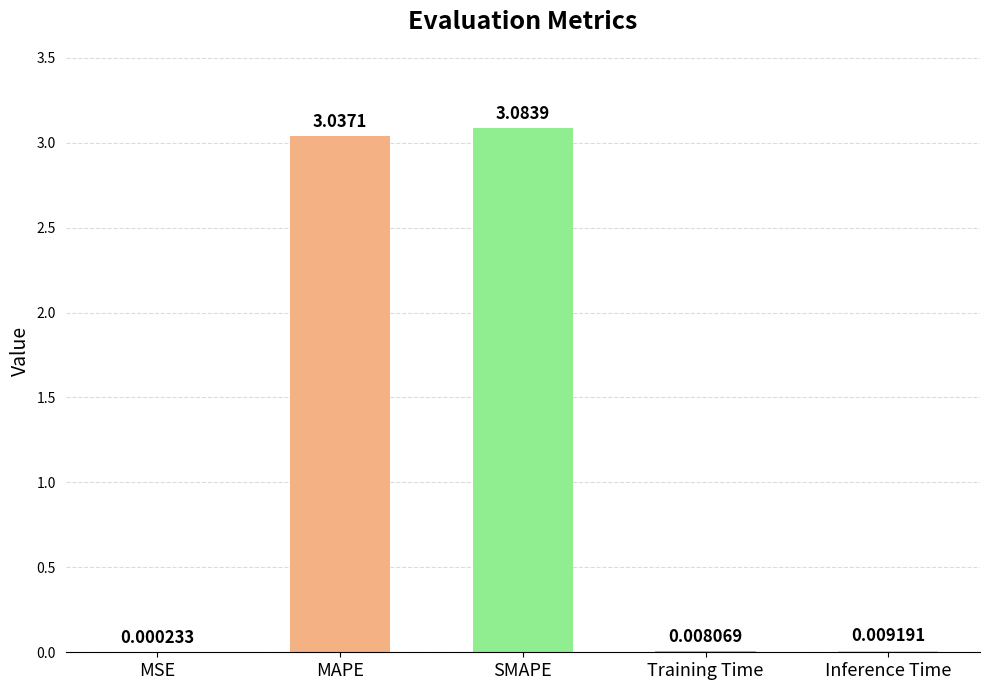

At which label is the value closest to 1?

Inference Time